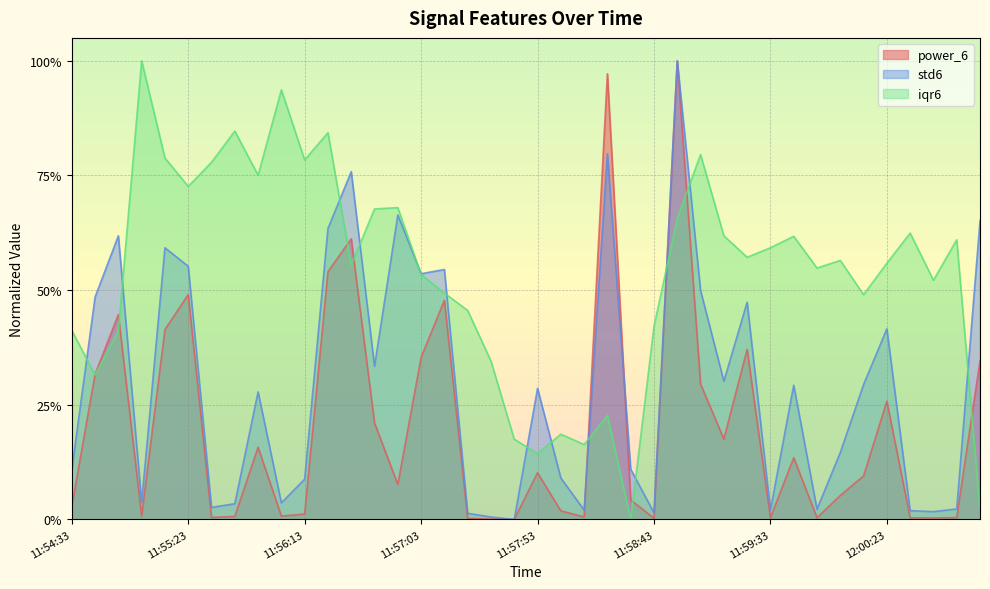

Reading left to right, extract all data points from this chart.

power_6: 0.0	0.3	0.4	0.0	0.4	0.5	0.0	0.0	0.2	0.0	0.0	0.5	0.6	0.2	0.1	0.4	0.5	0.0	0.0	0.0	0.1	0.0	0.0	1.0	0.0	0.0	1.0	0.3	0.2	0.4	0.0	0.1	0.0	0.1	0.1	0.3	0.0	0.0	0.0	0.3
std6: 0.1	0.5	0.6	0.0	0.6	0.6	0.0	0.0	0.3	0.0	0.1	0.6	0.8	0.3	0.7	0.5	0.5	0.0	0.0	0.0	0.3	0.1	0.0	0.8	0.1	0.0	1.0	0.5	0.3	0.5	0.0	0.3	0.0	0.1	0.3	0.4	0.0	0.0	0.0	0.7
iqr6: 0.4	0.3	0.4	1.0	0.8	0.7	0.8	0.8	0.8	0.9	0.8	0.8	0.6	0.7	0.7	0.5	0.5	0.5	0.3	0.2	0.1	0.2	0.2	0.2	0.0	0.4	0.7	0.8	0.6	0.6	0.6	0.6	0.5	0.6	0.5	0.6	0.6	0.5	0.6	0.0